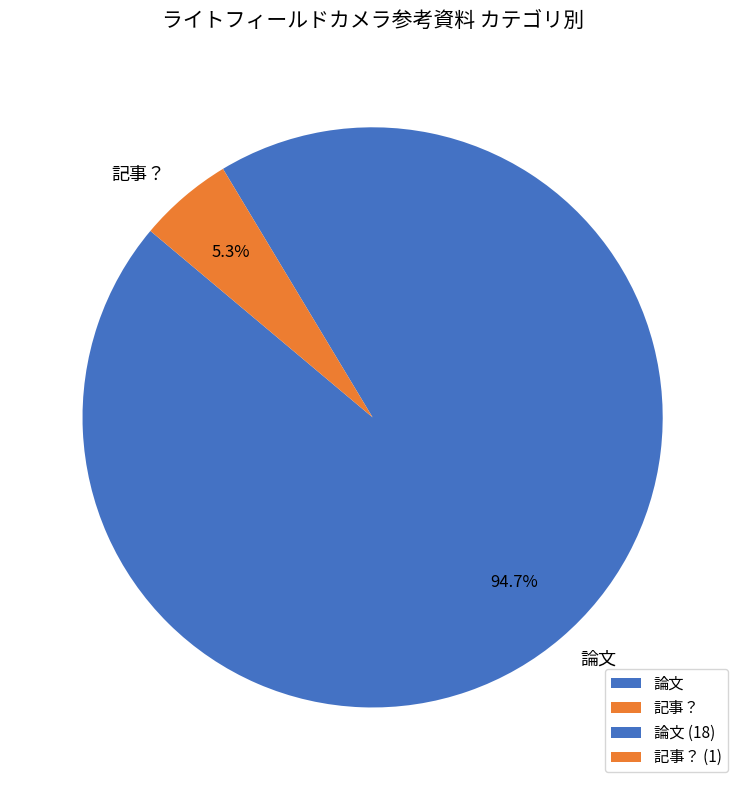

Is there any slice that represents more than half of the pie?

Yes